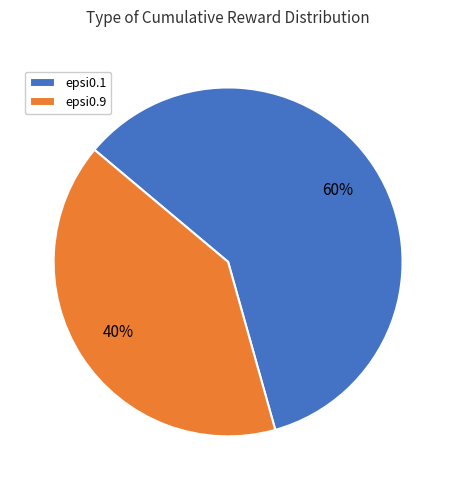

Is it true that epsi0.1 is 74% of the pie?

False